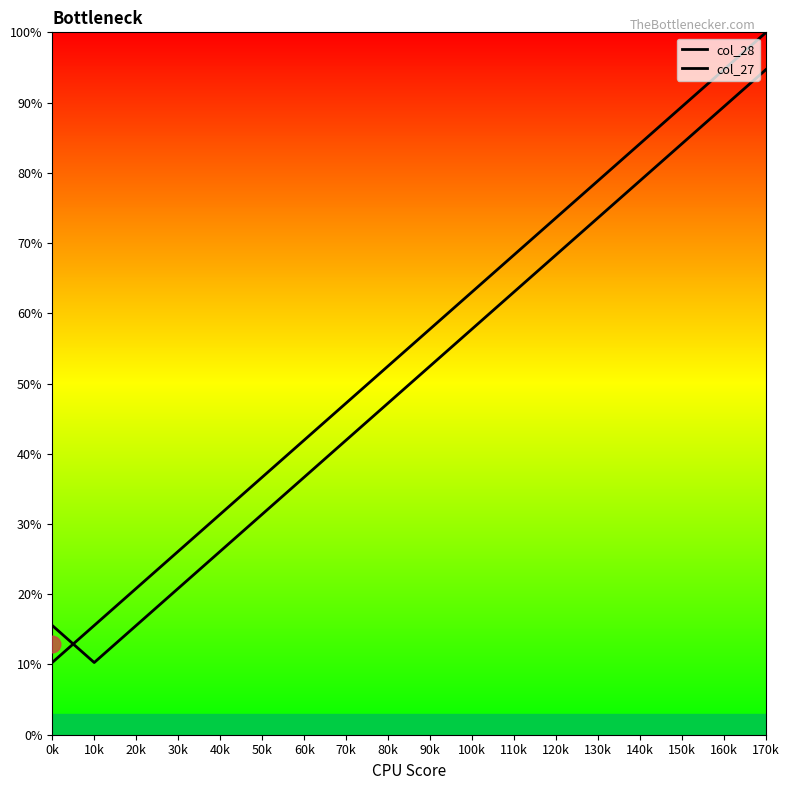

List the labels in order of col_27 value, smallest first.

10k, 0k, 20k, 30k, 40k, 50k, 60k, 70k, 80k, 90k, 100k, 110k, 120k, 130k, 140k, 150k, 160k, 170k